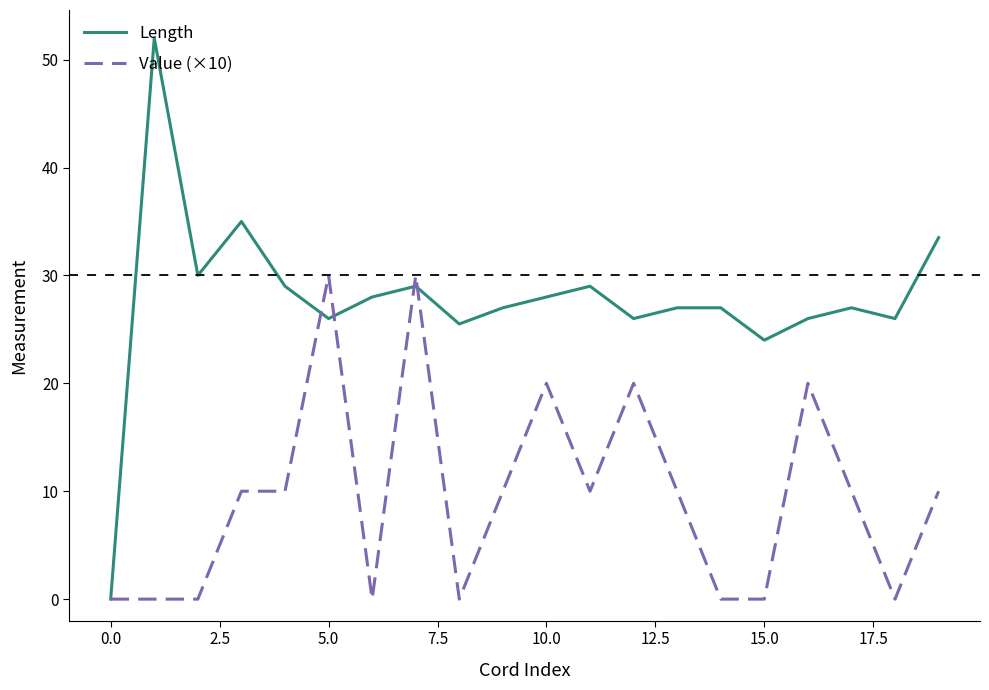

Which series has the largest total across all categories?

Length